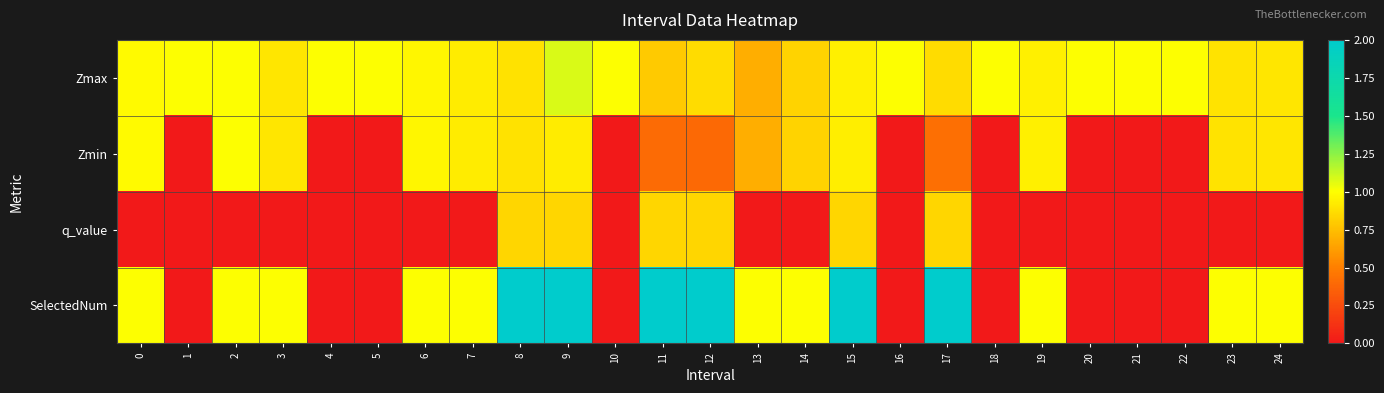

Which series has the largest total across all categories?

Zmax